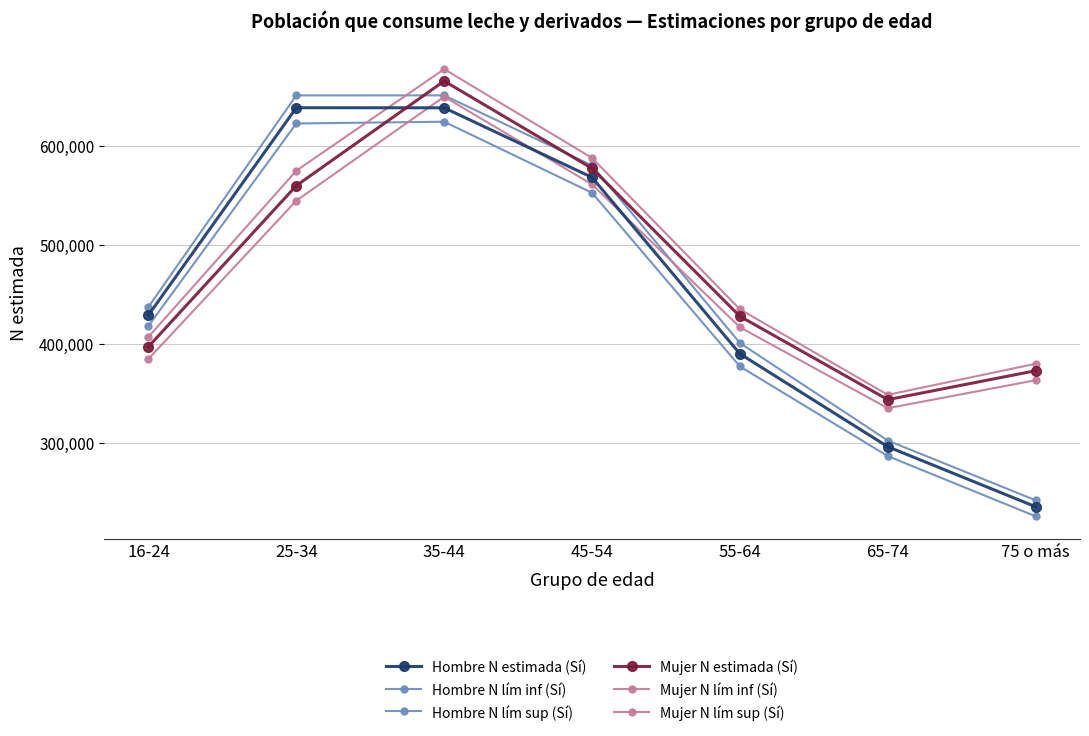

At which category does Mujer N lím inf (Sí) reach its first local valley?

65-74